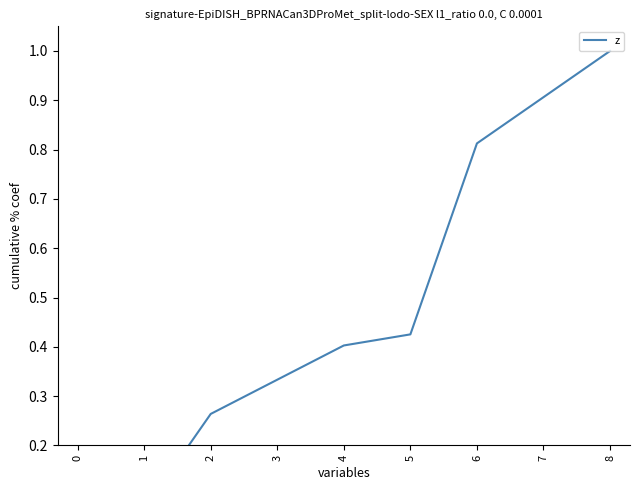

What is the greatest value displayed?

1.0